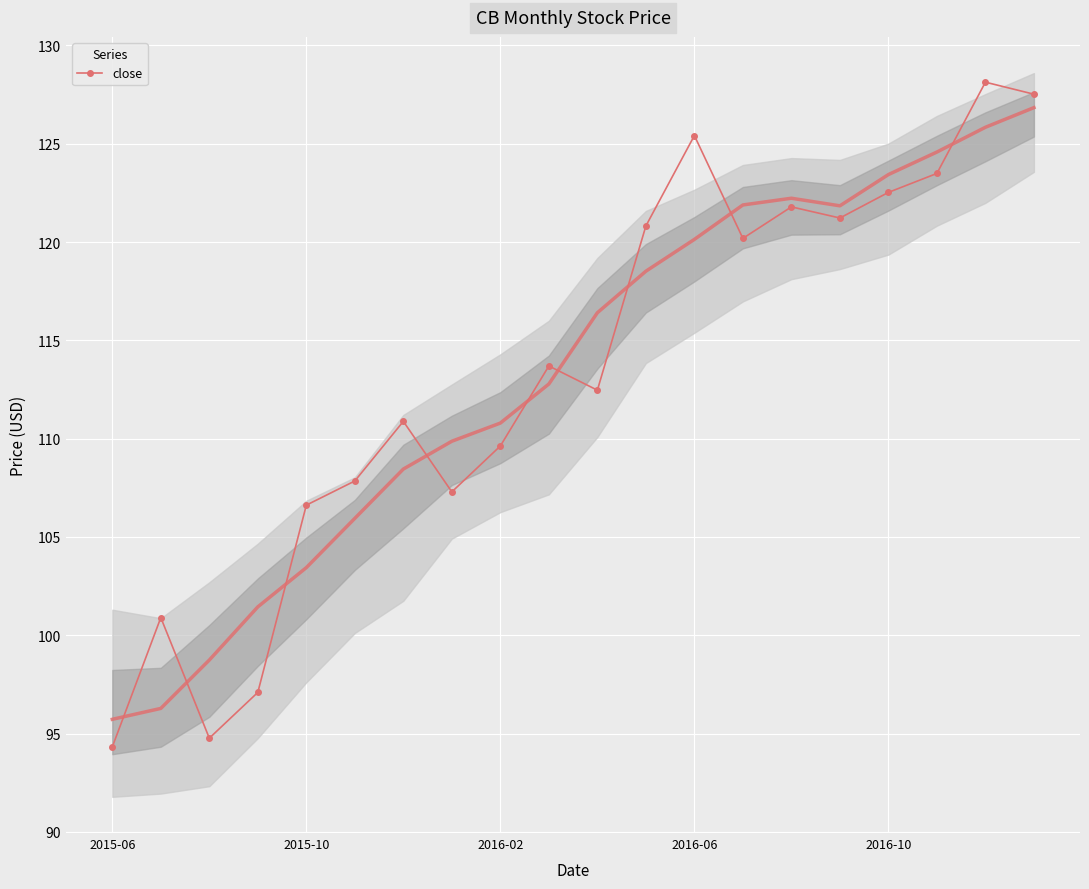

Count the number of data series in this chart.

1